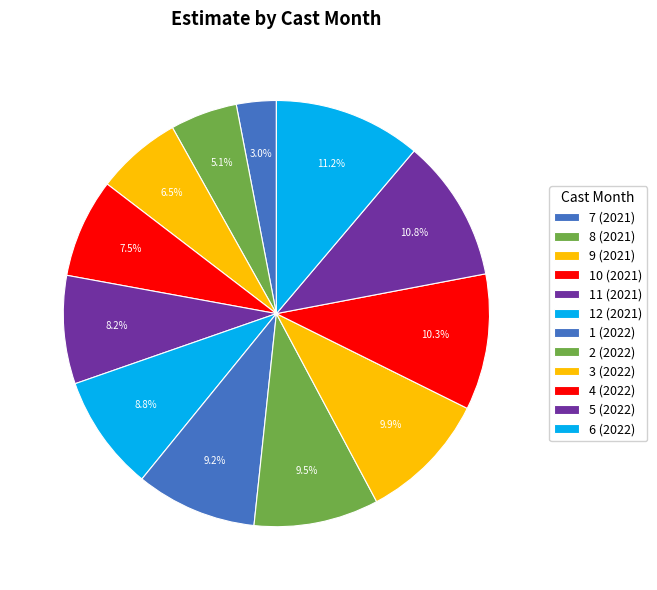

Count the number of slices in the pie.

12